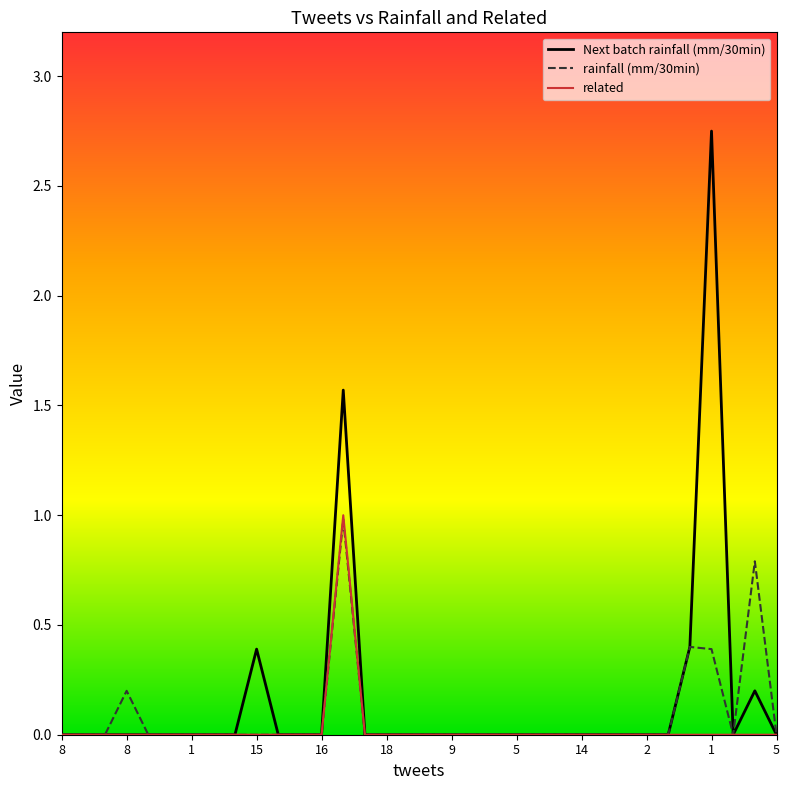

What are all the series names shown in the legend?

Next batch rainfall (mm/30min), rainfall (mm/30min), related